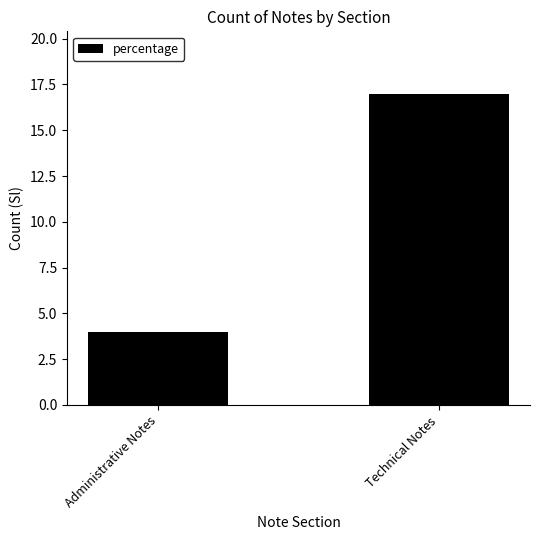

Rank the categories by value from highest to lowest.

Technical Notes, Administrative Notes